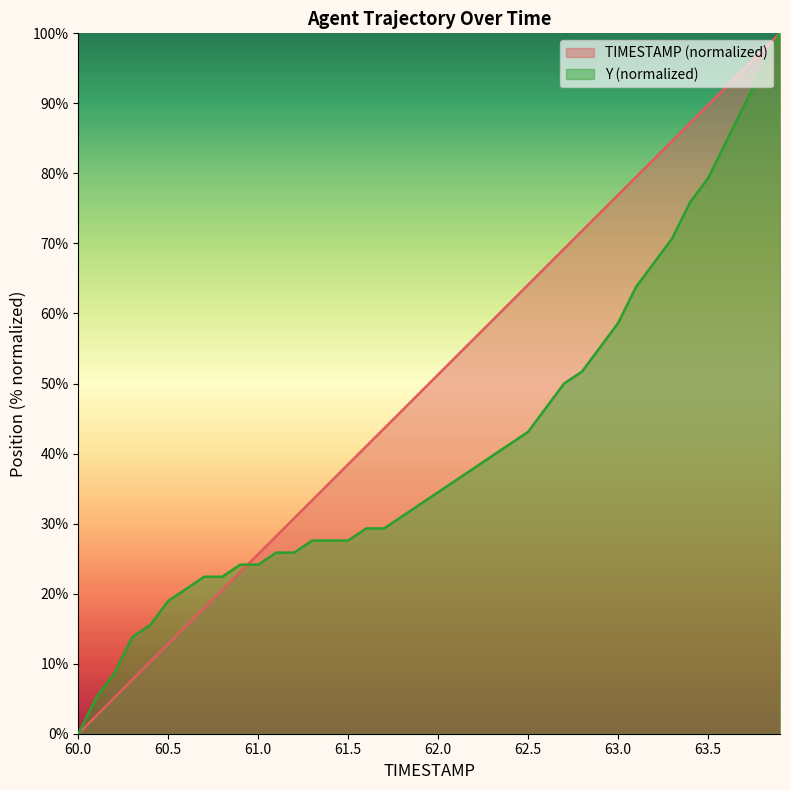

At how many categories does at least one series exceed 97?

2